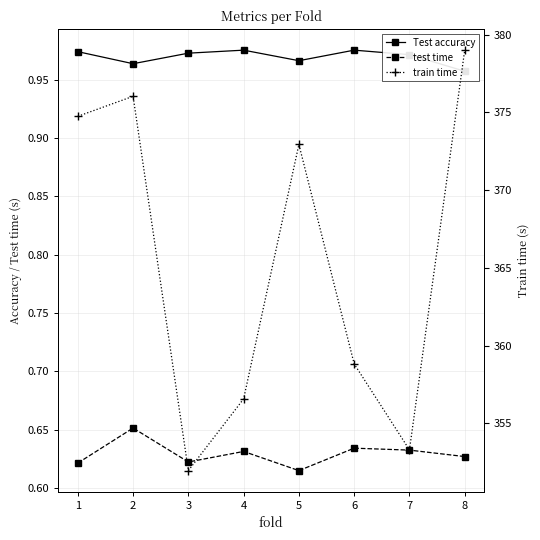

Which series has the largest total across all categories?

train time